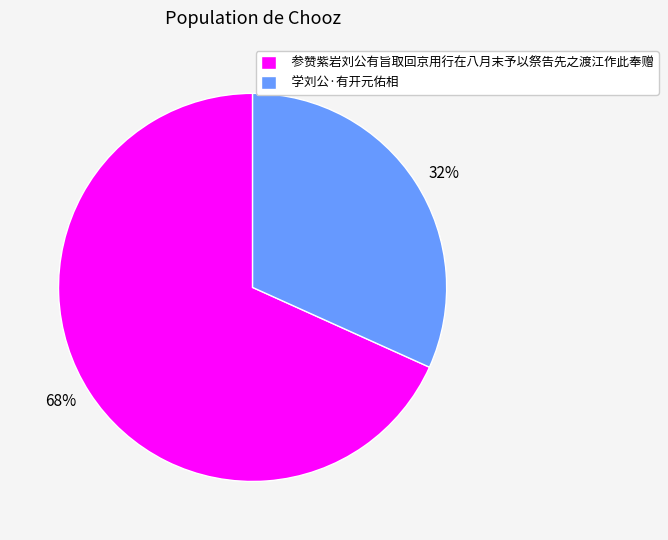

Is there any slice that represents more than half of the pie?

Yes